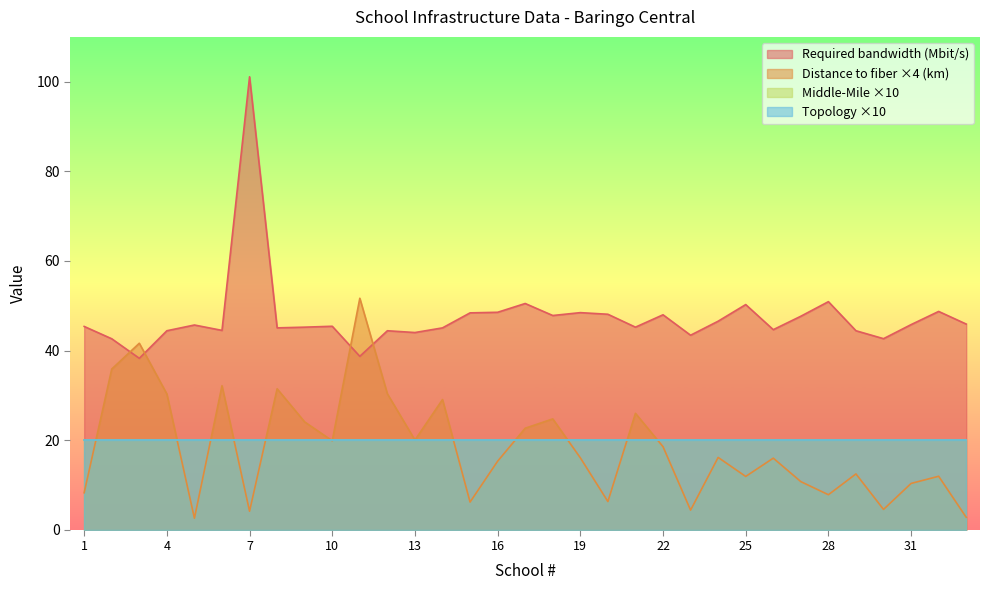

Does the chart display data point markers on the line(s)?

No